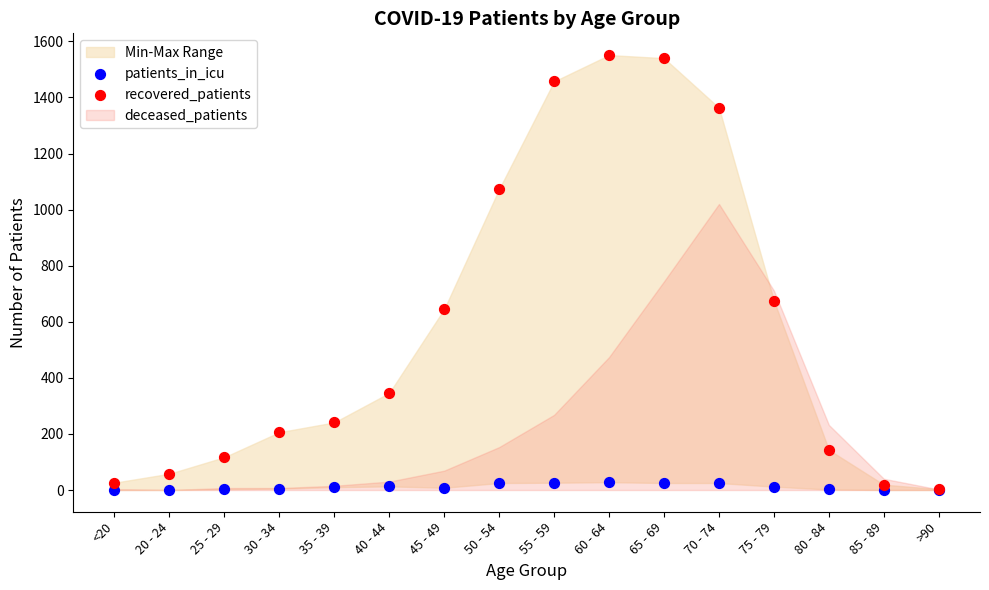

Across all series, what Y value is closest to 775?

675